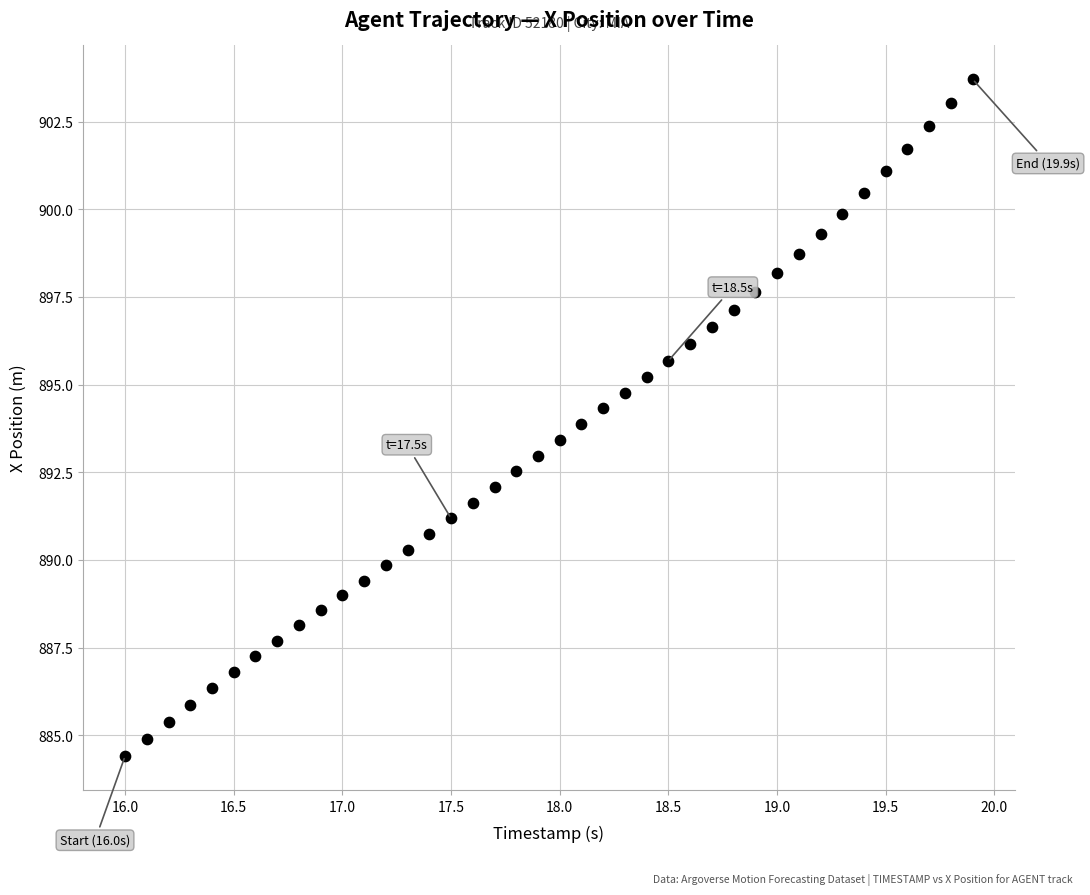

What is the range of Y values (max minus min)?

19.3